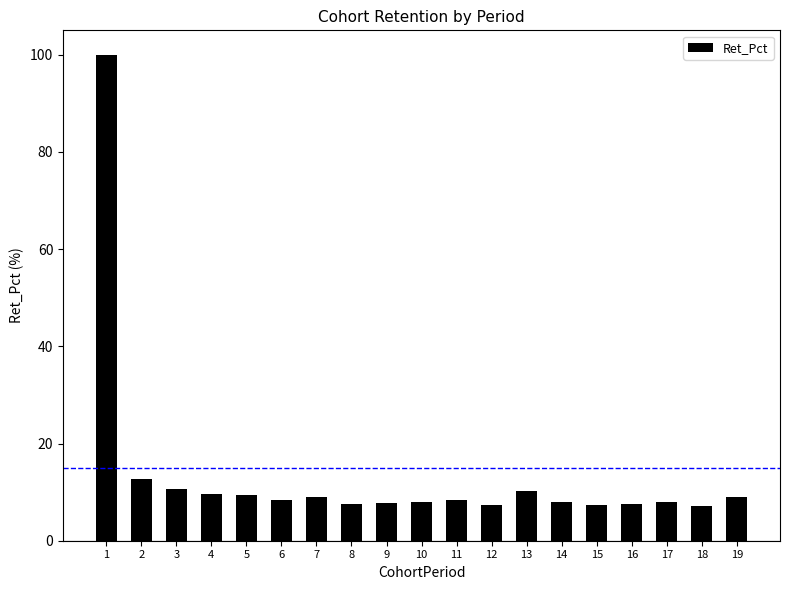

Which label corresponds to the largest value in the chart?

1